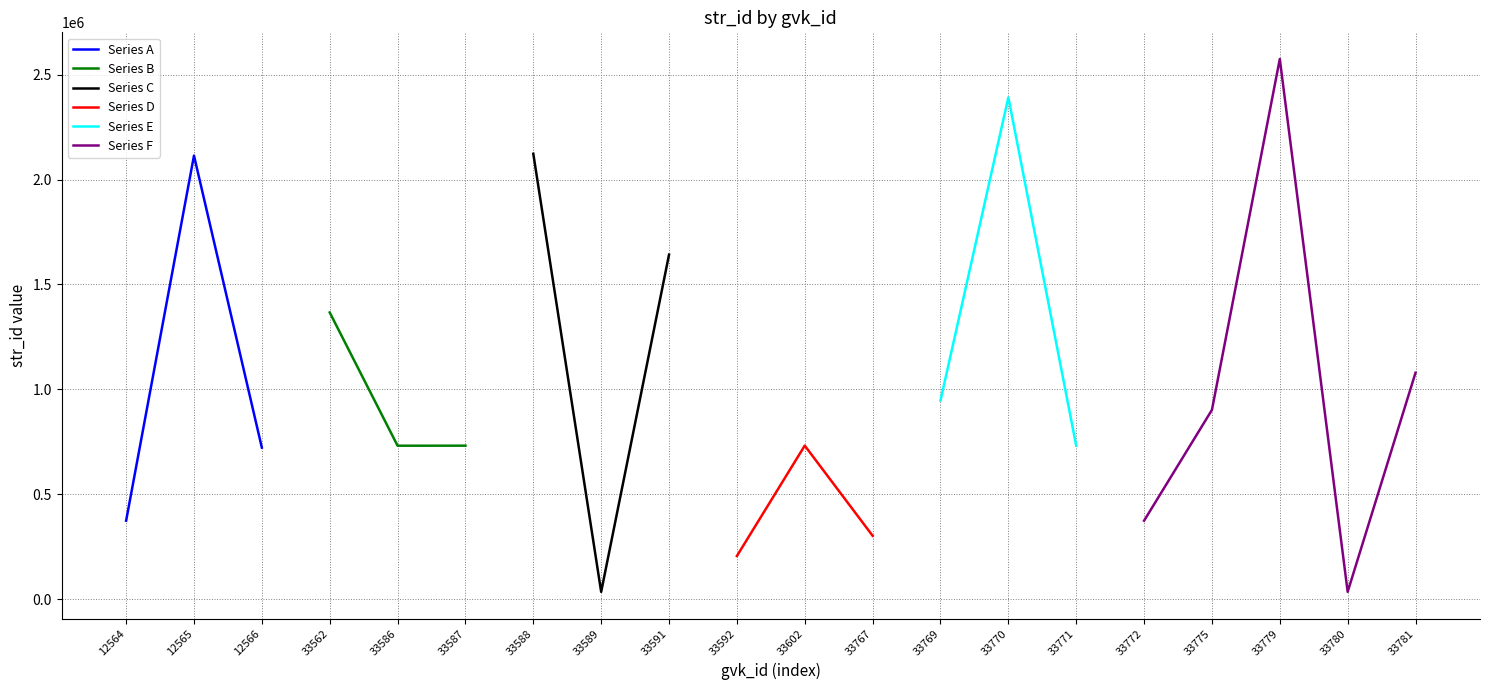

Is this an area chart (filled region under the line)?

No